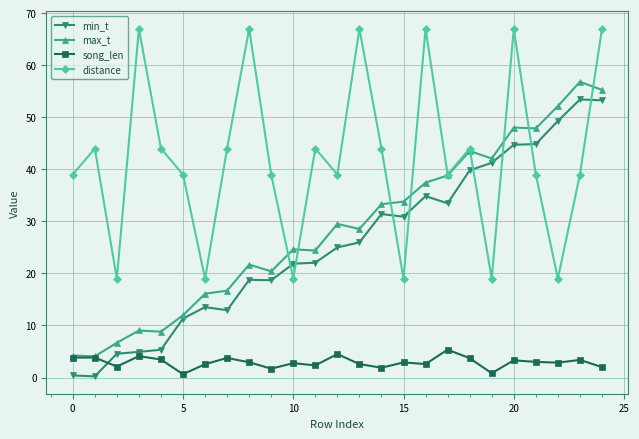

What is the maximum value shown in the chart?

67.0